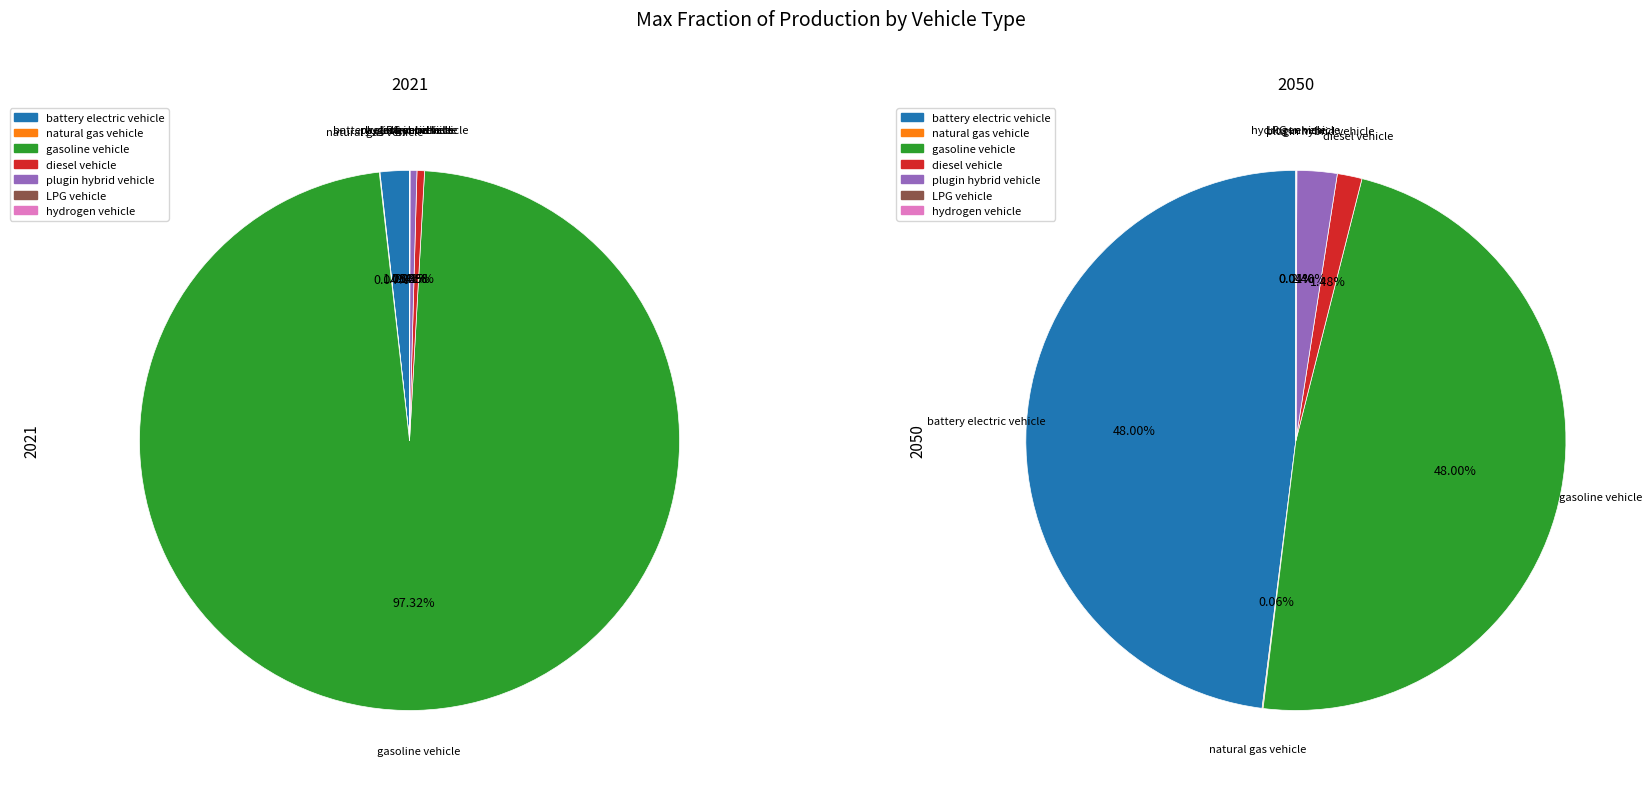

The 3 slice represents 6% of the pie. True or false?

False